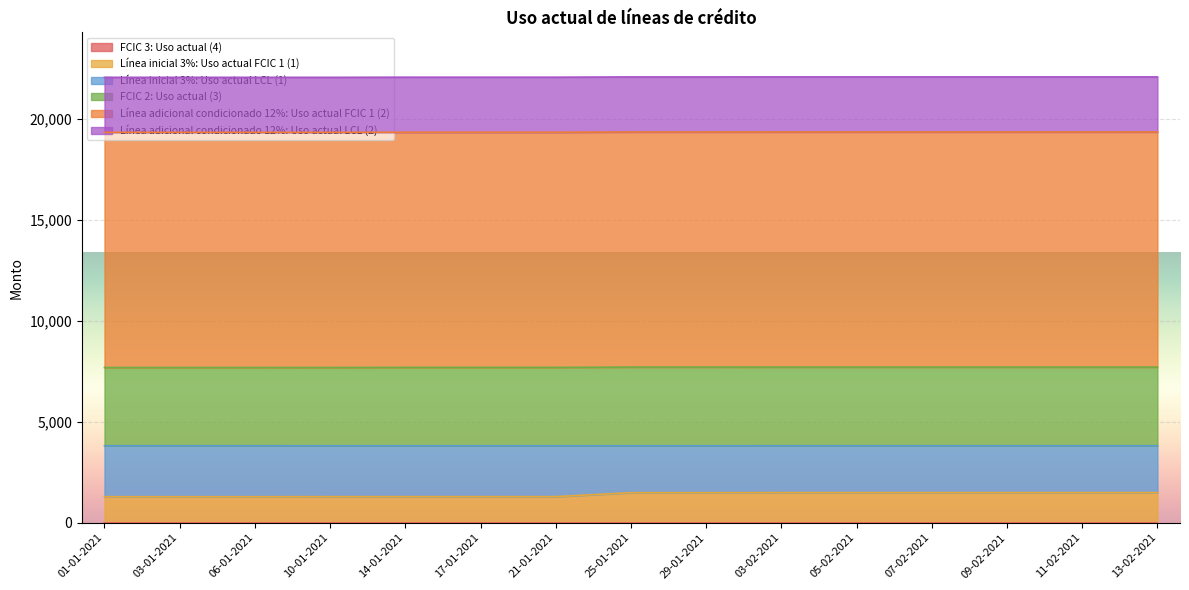

What is the value of the FCIC 2: Uso actual (3) point at the 12th from the left?

3893